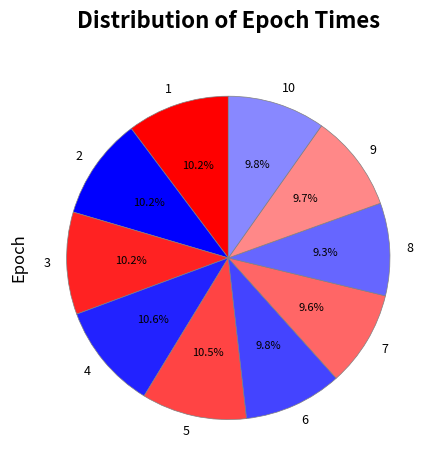

How many slices are in this pie chart?

10